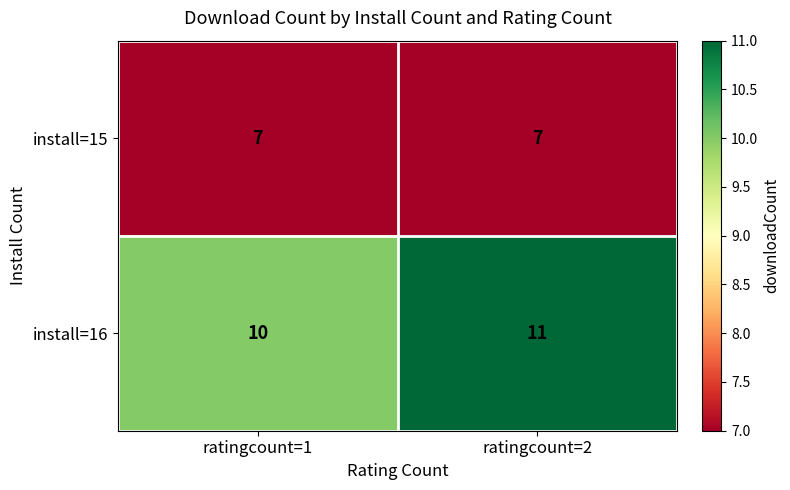

What is the sum of the install=15 values at ratingcount=2 and ratingcount=1?

14